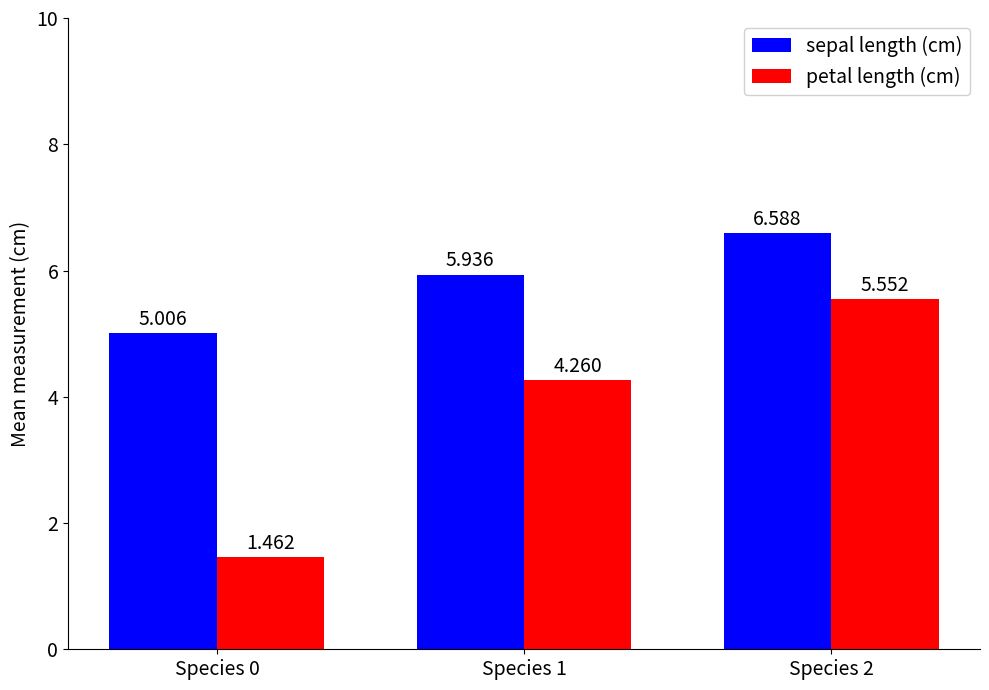

What is the average value of the petal length (cm) series?

3.8